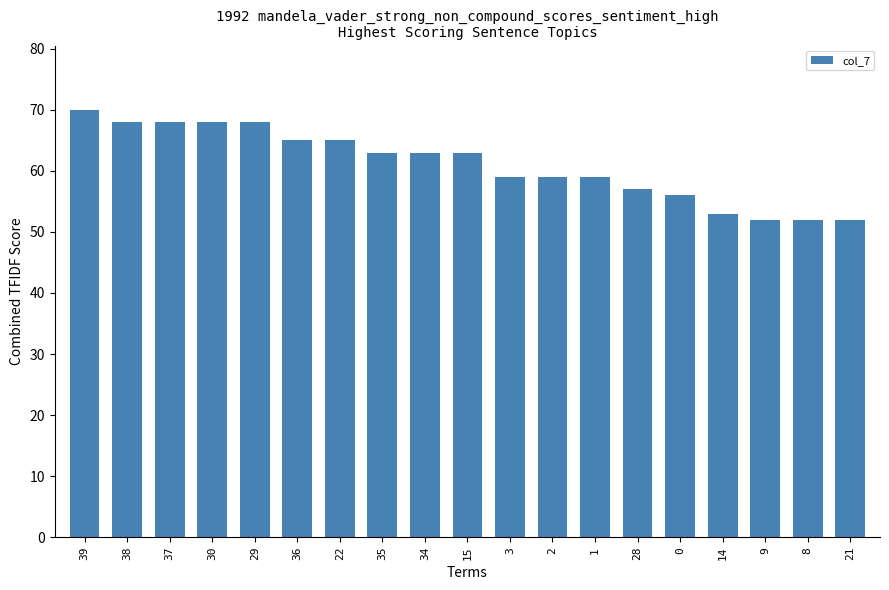

Reading left to right, extract all data points from this chart.

70	68	68	68	68	65	65	63	63	63	59	59	59	57	56	53	52	52	52